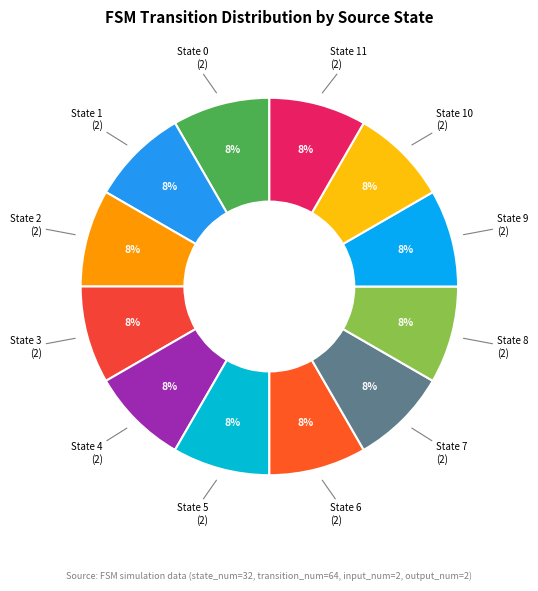

True or false: State 7 accounts for 8% of the total.

True